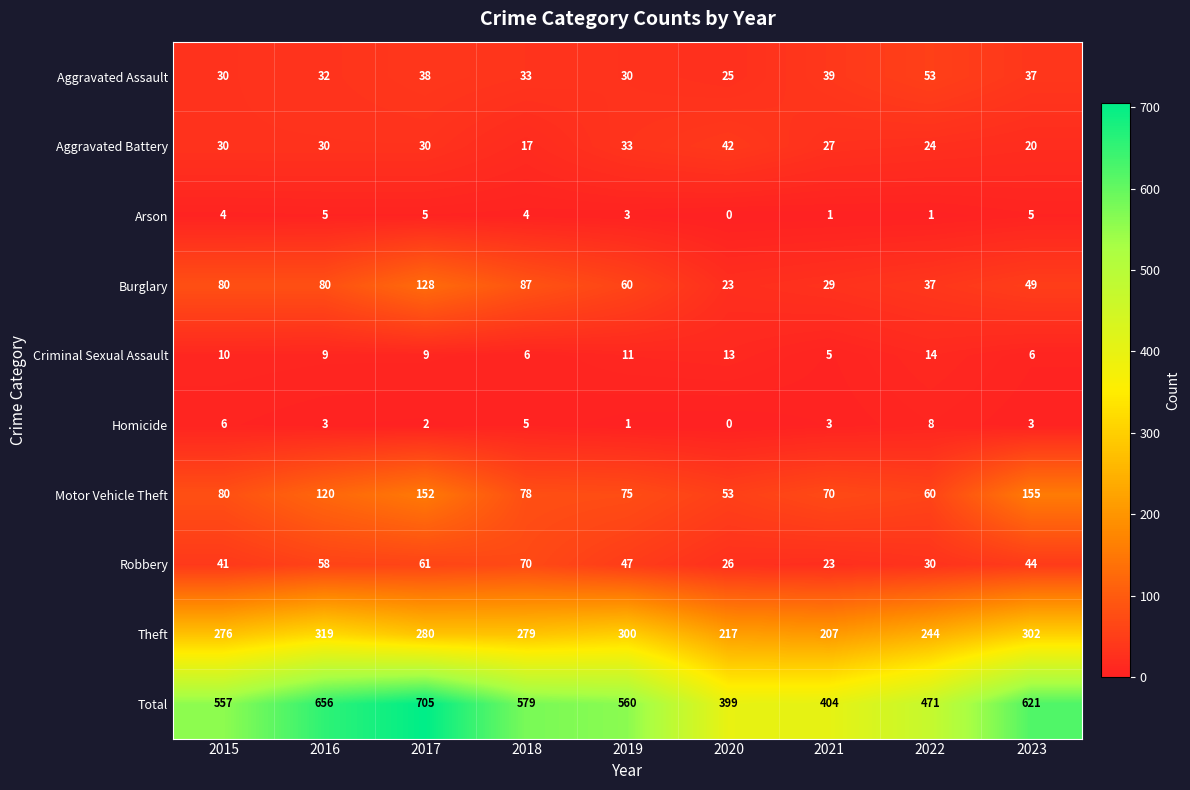

What is the difference between the maximum and second lowest values in the Homicide series?

7